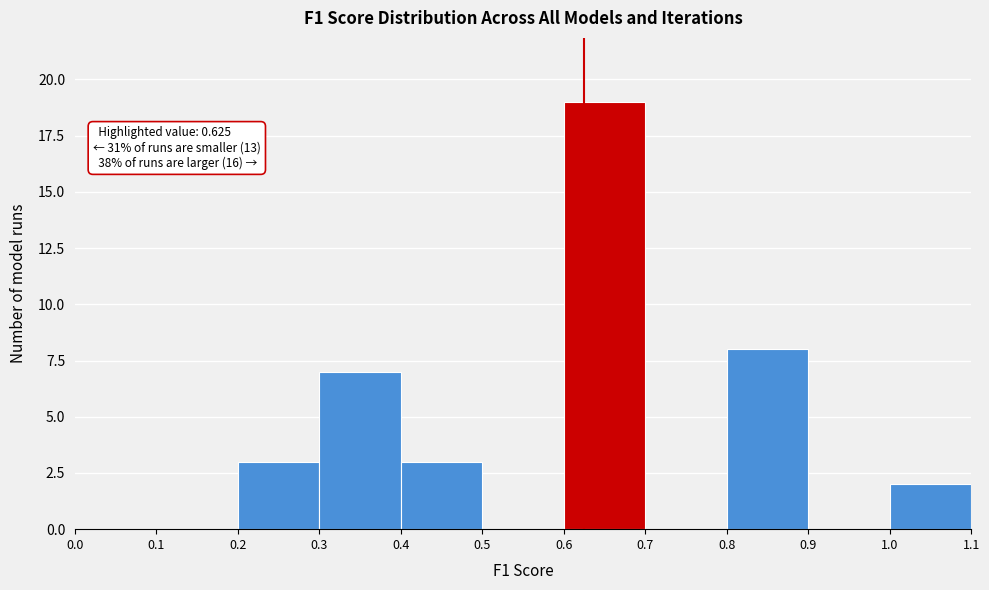

Which range on the x-axis has the tallest bar?

0.6 to 0.7